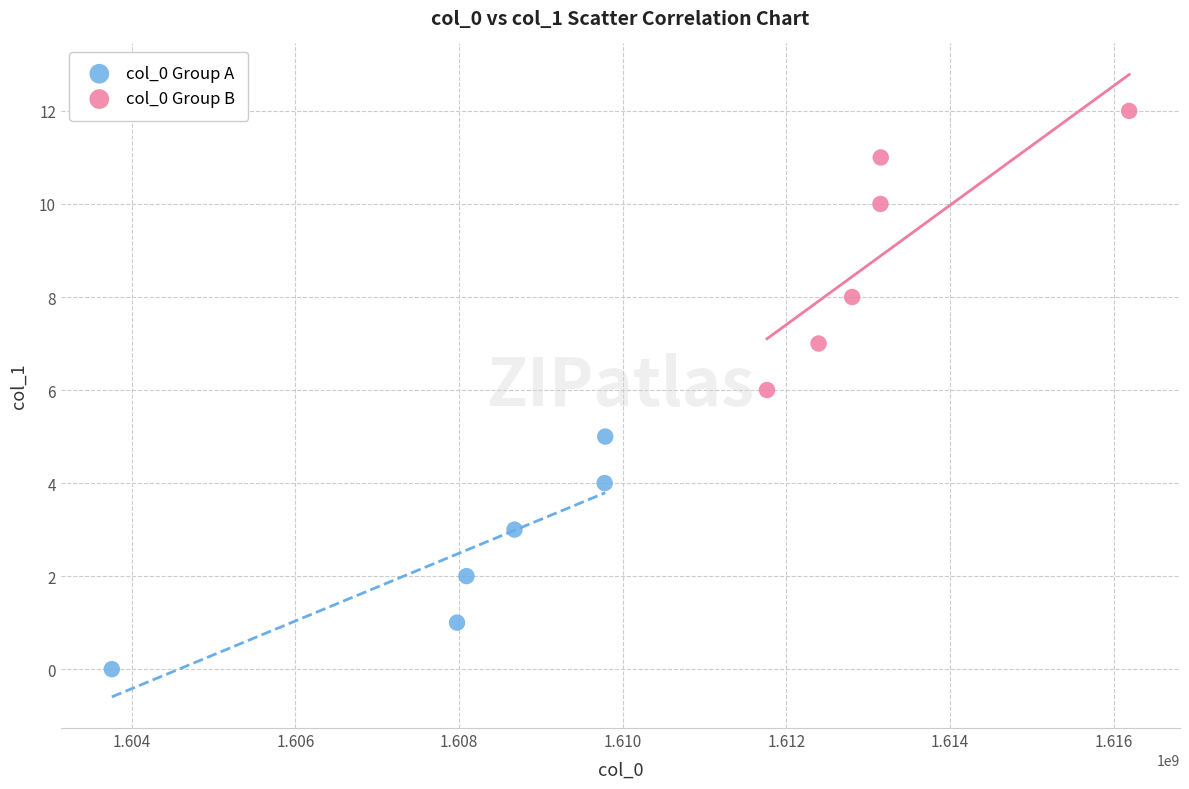

Which series contains the lowest Y value?

col_0 Group A